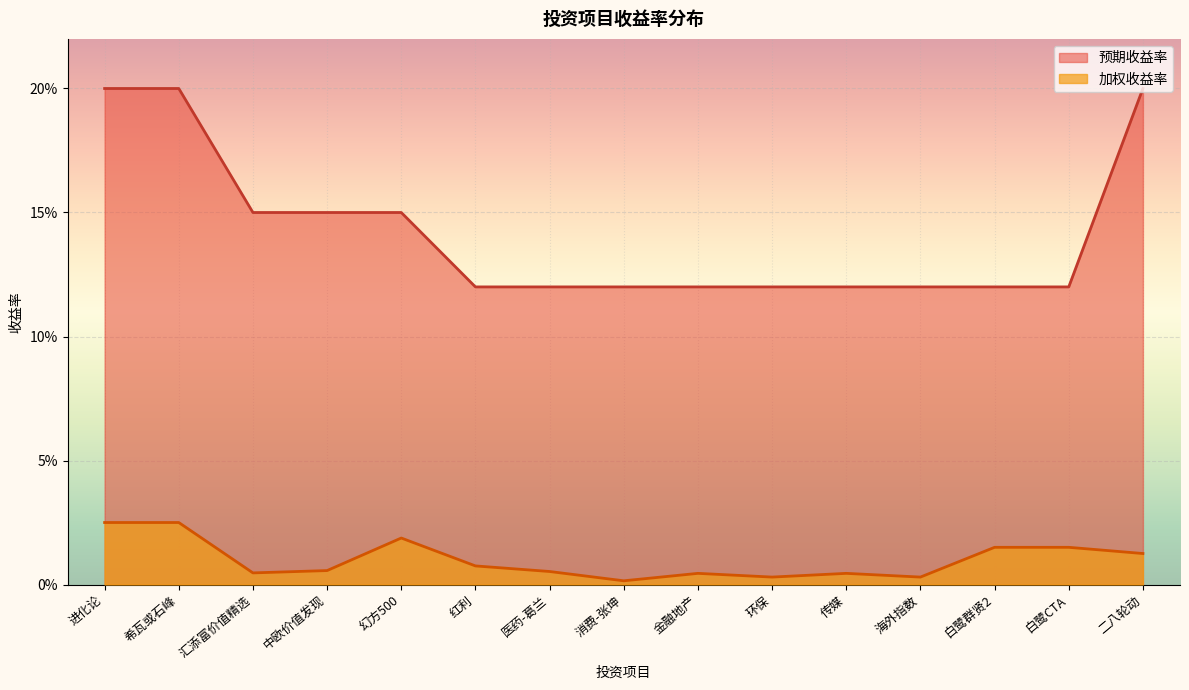

What is the difference between the maximum and minimum values in the 预期收益率 series?

0.1